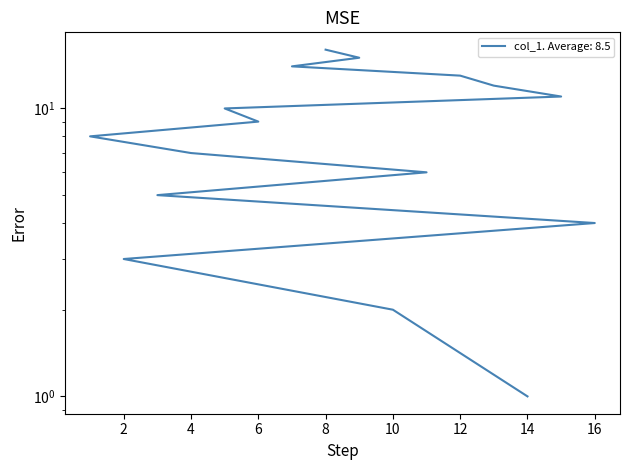

True or false: the data shows 23 at 9.

False